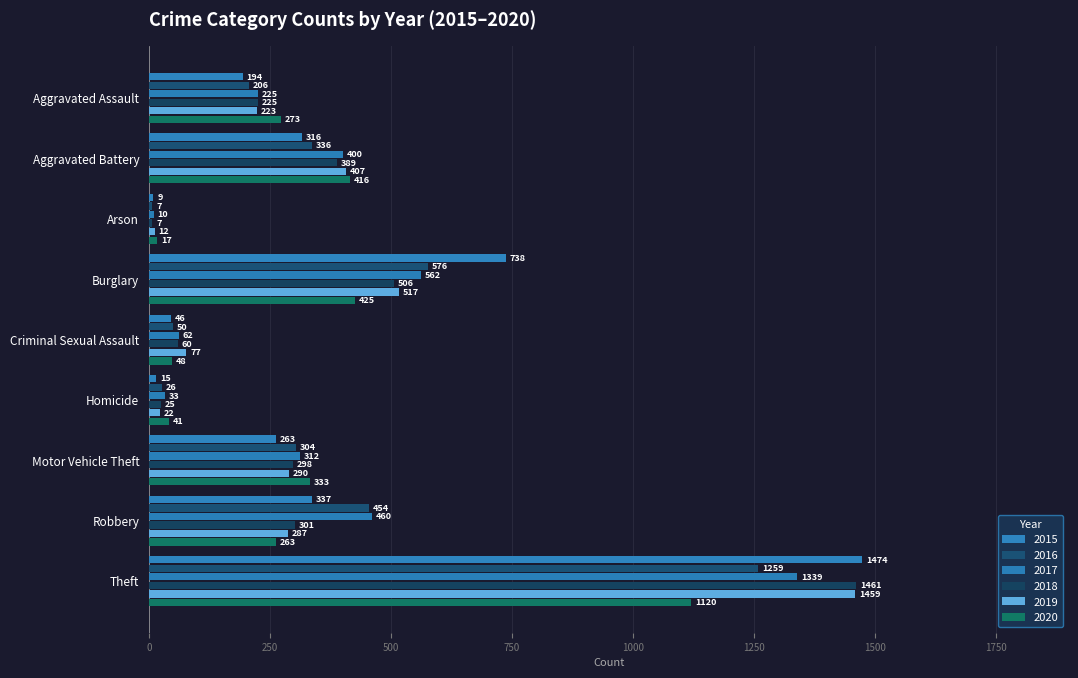

Reading right to left, transcribe all the data shown in this chart.

2015: Theft=1474	Robbery=337	Motor Vehicle Theft=263	Homicide=15	Criminal Sexual Assault=46	Burglary=738	Arson=9	Aggravated Battery=316	Aggravated Assault=194
2016: Theft=1259	Robbery=454	Motor Vehicle Theft=304	Homicide=26	Criminal Sexual Assault=50	Burglary=576	Arson=7	Aggravated Battery=336	Aggravated Assault=206
2017: Theft=1339	Robbery=460	Motor Vehicle Theft=312	Homicide=33	Criminal Sexual Assault=62	Burglary=562	Arson=10	Aggravated Battery=400	Aggravated Assault=225
2018: Theft=1461	Robbery=301	Motor Vehicle Theft=298	Homicide=25	Criminal Sexual Assault=60	Burglary=506	Arson=7	Aggravated Battery=389	Aggravated Assault=225
2019: Theft=1459	Robbery=287	Motor Vehicle Theft=290	Homicide=22	Criminal Sexual Assault=77	Burglary=517	Arson=12	Aggravated Battery=407	Aggravated Assault=223
2020: Theft=1120	Robbery=263	Motor Vehicle Theft=333	Homicide=41	Criminal Sexual Assault=48	Burglary=425	Arson=17	Aggravated Battery=416	Aggravated Assault=273